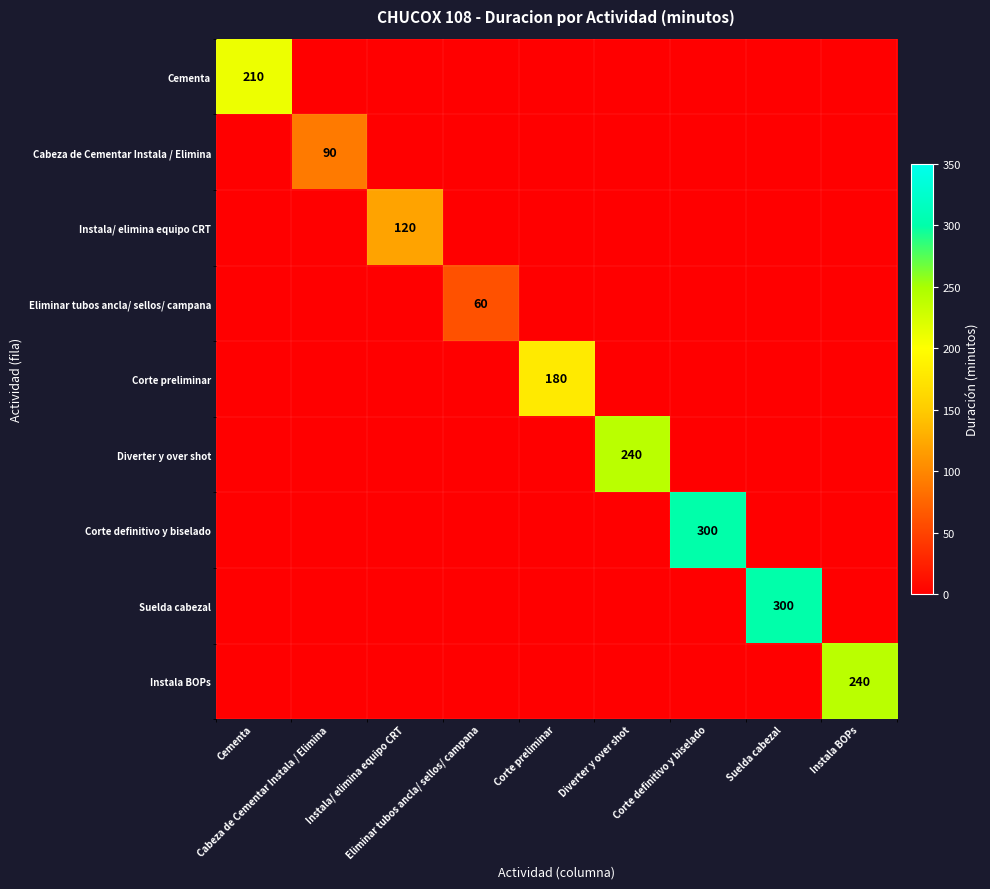

True or false: Suelda cabezal has a value of 0 at Instala BOPs.

True